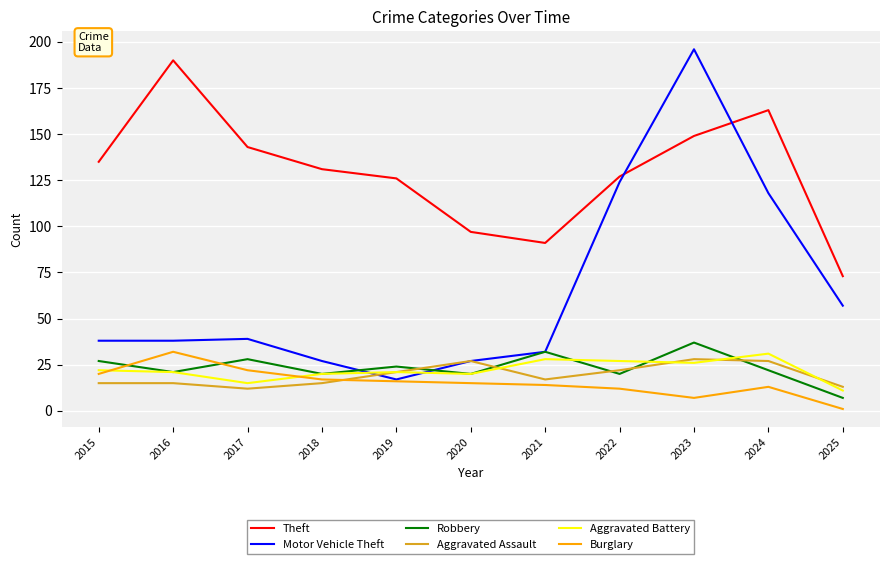

Which category has the highest value in the Aggravated Battery series?

2024